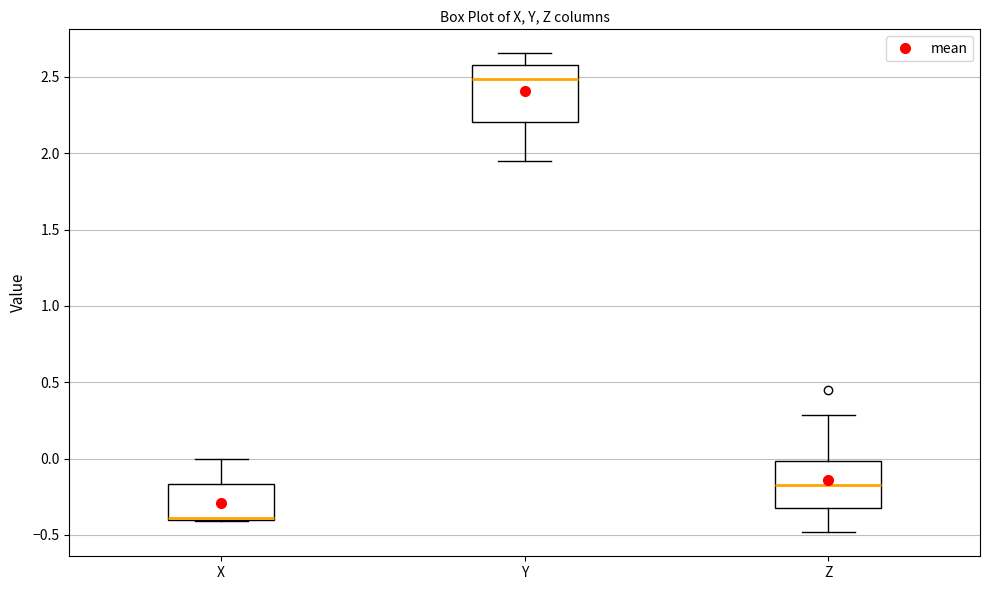

Which box is the tallest, from its lower edge to its upper edge?

Y